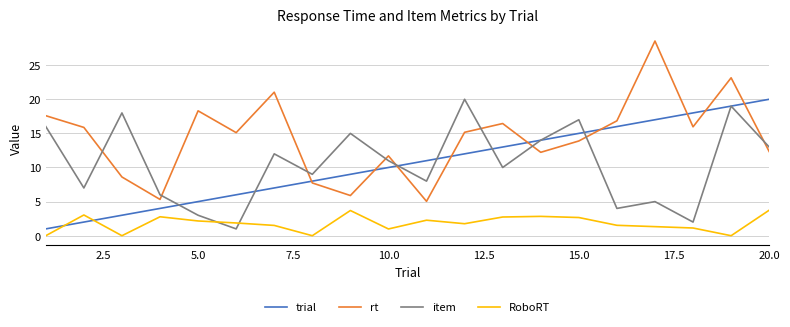

In item, how many points are higher than both neighbors (excluding endpoints)?

7